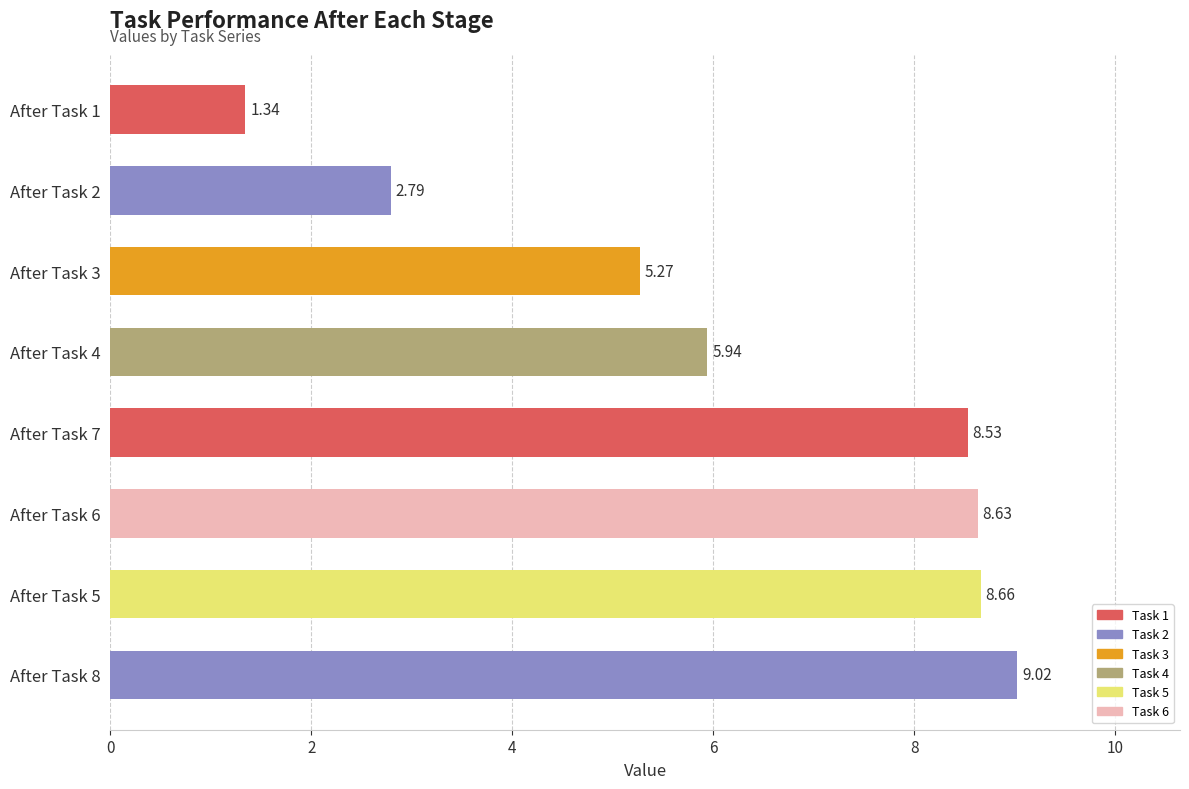

What is the sum of the values at After Task 7 and After Task 3?

13.8